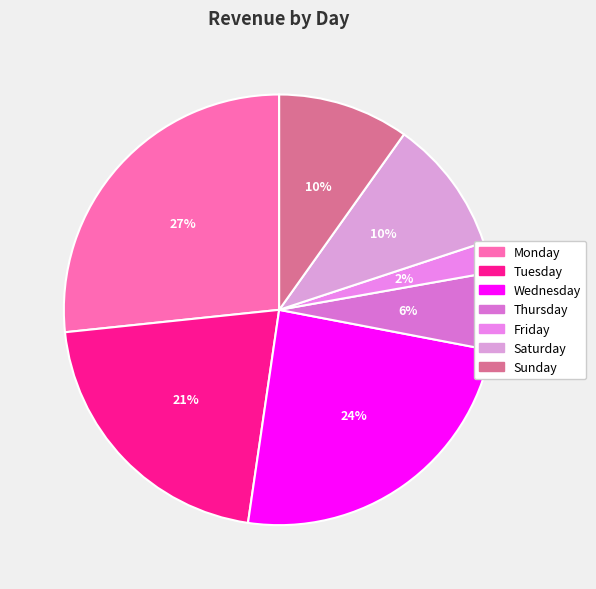

To the nearest percent, what portion does Sunday represent?

10%